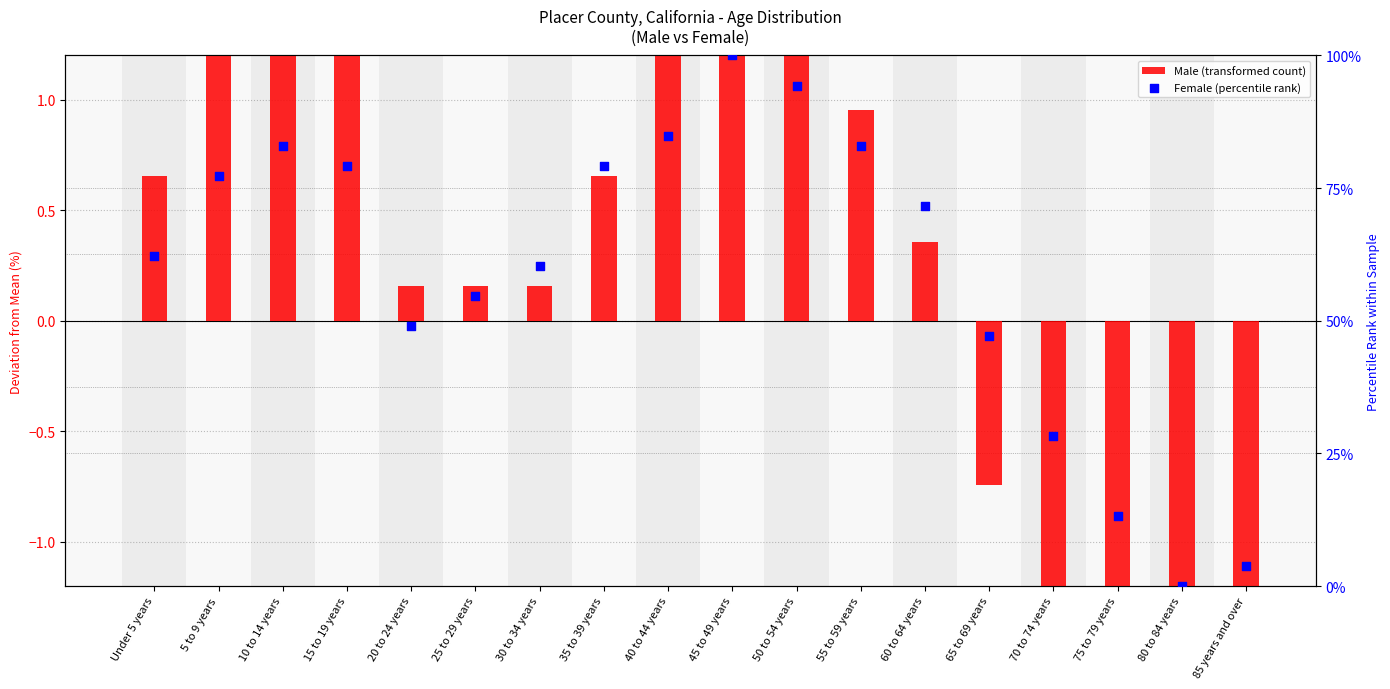

At which category is the sum across all series the highest?

45 to 49 years